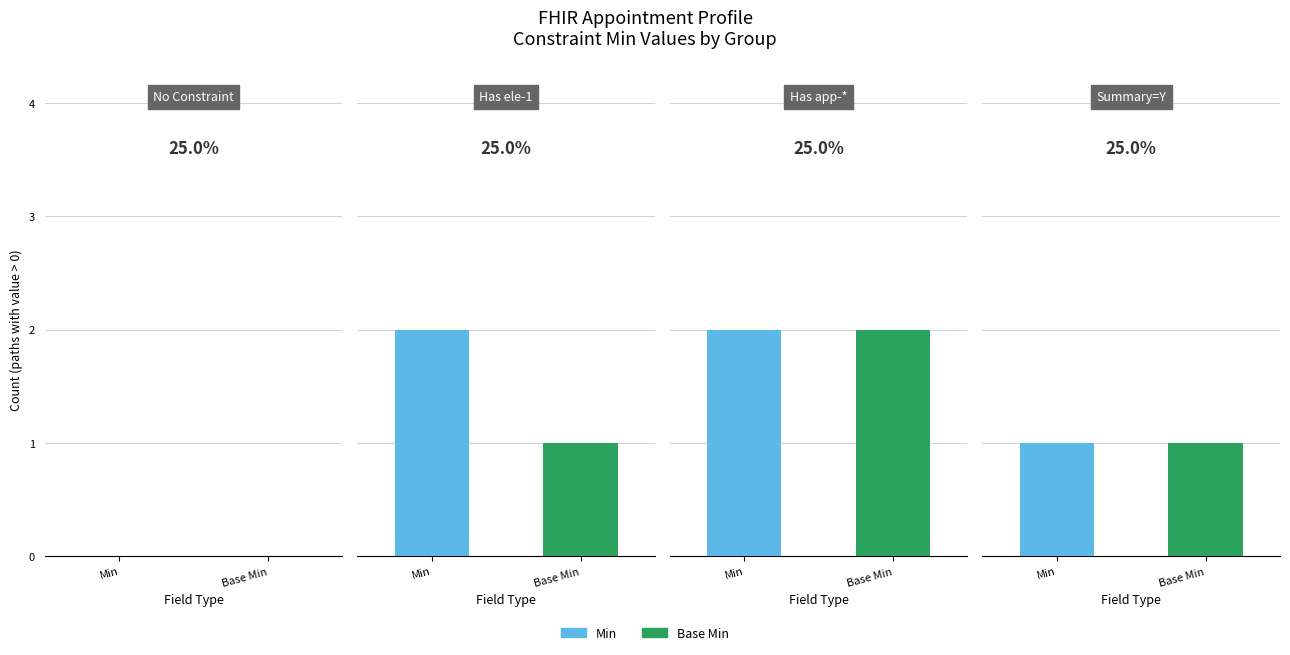

Rank the series by their maximum value, from lowest to highest.

Min, Base Min